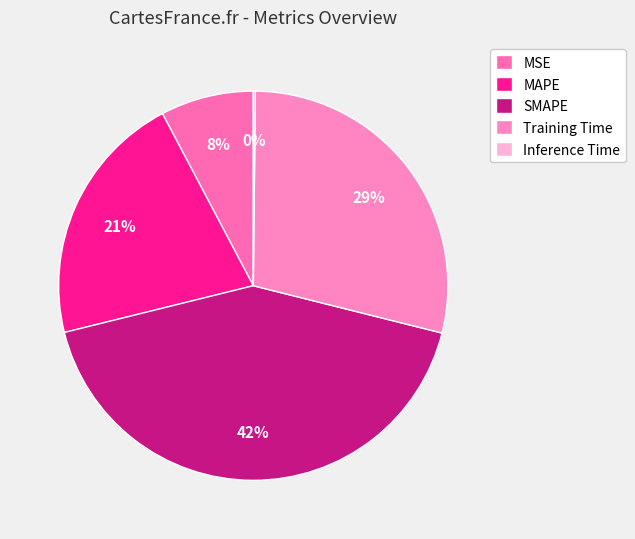

Count the number of slices in the pie.

5